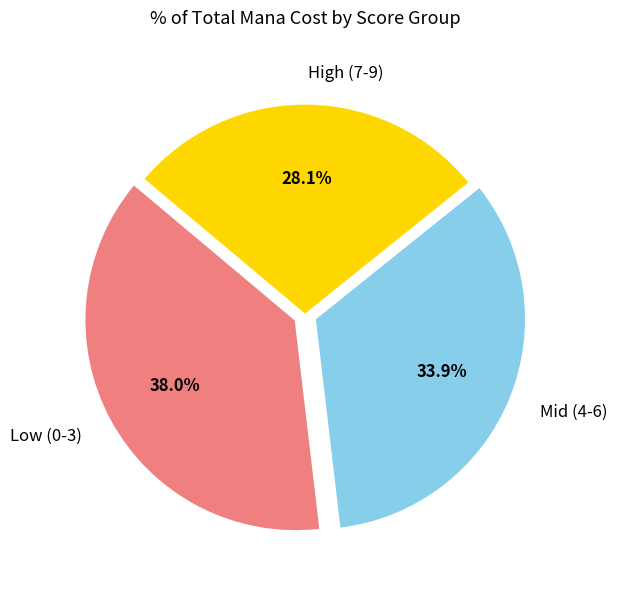

What is the ratio of the value at Mid (4-6) to the value at High (7-9)?

1.2